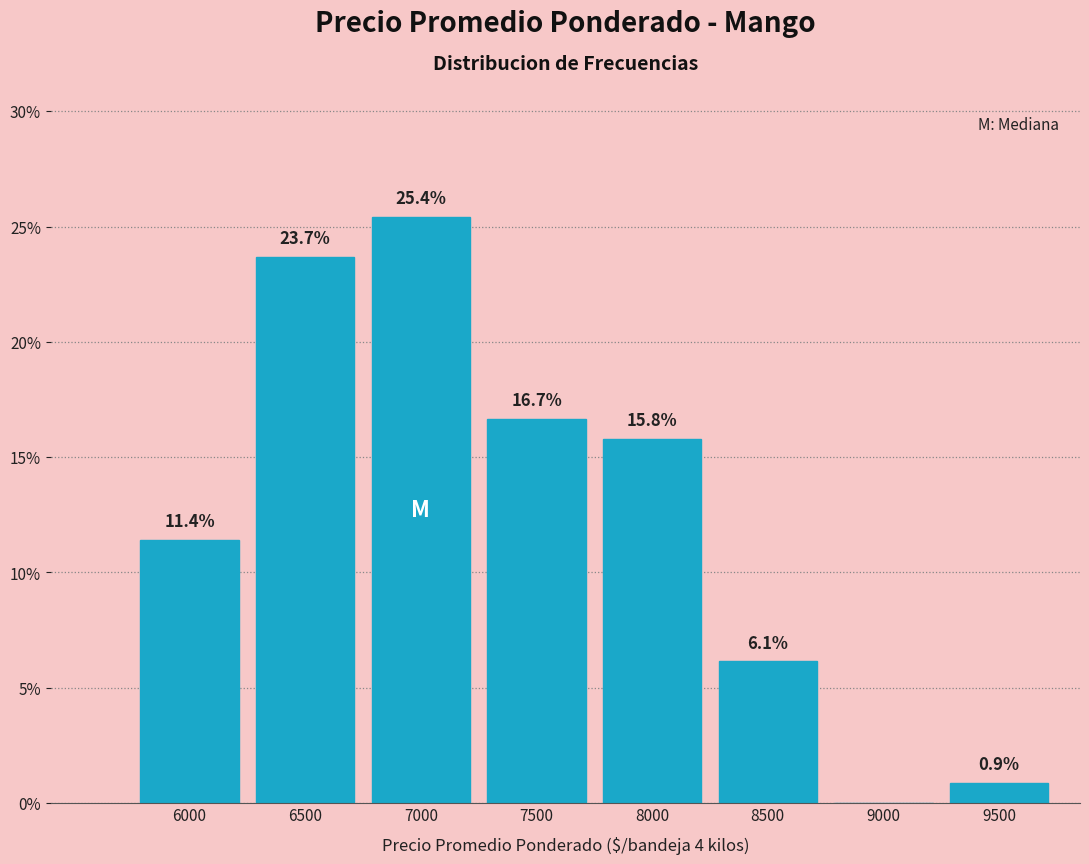

Reading right to left, list all the values displayed in this chart.

9500=0.9	9000=0.0	8500=6.1	8000=15.8	7500=16.7	7000=25.4	6500=23.7	6000=11.4